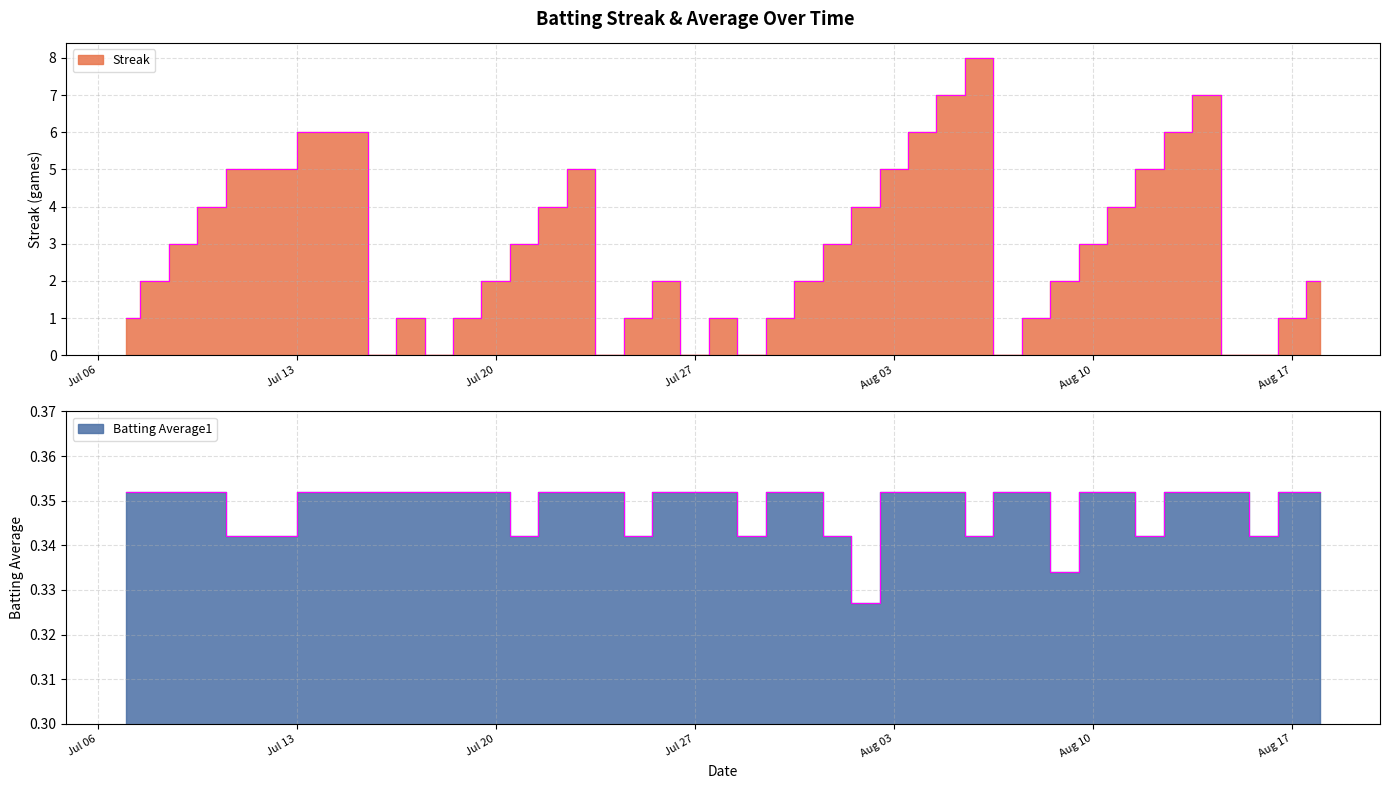

Count the number of data series in this chart.

2